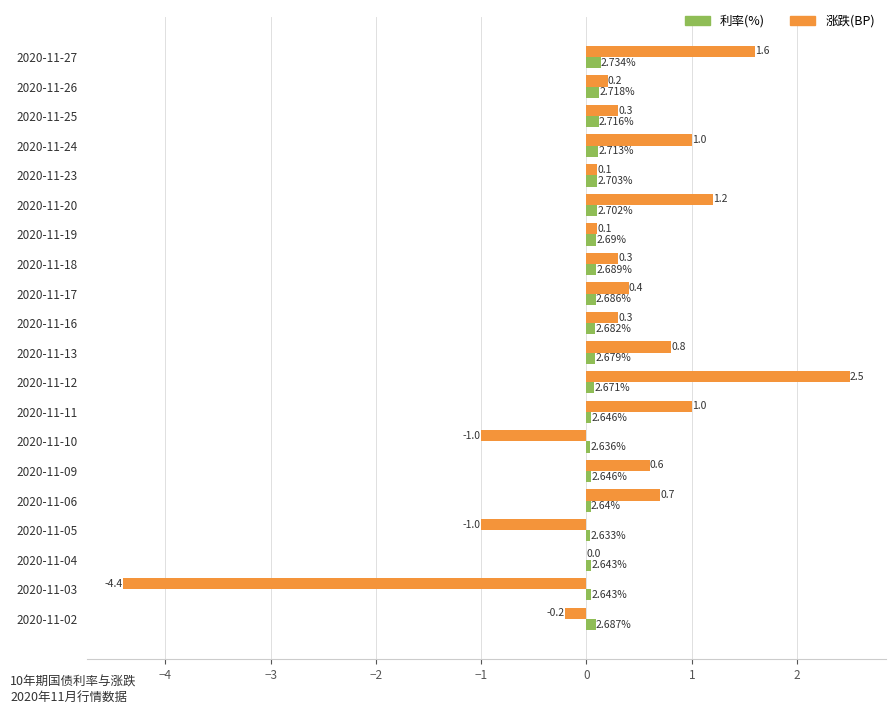

Which category has the highest value across all series?

2020-11-12